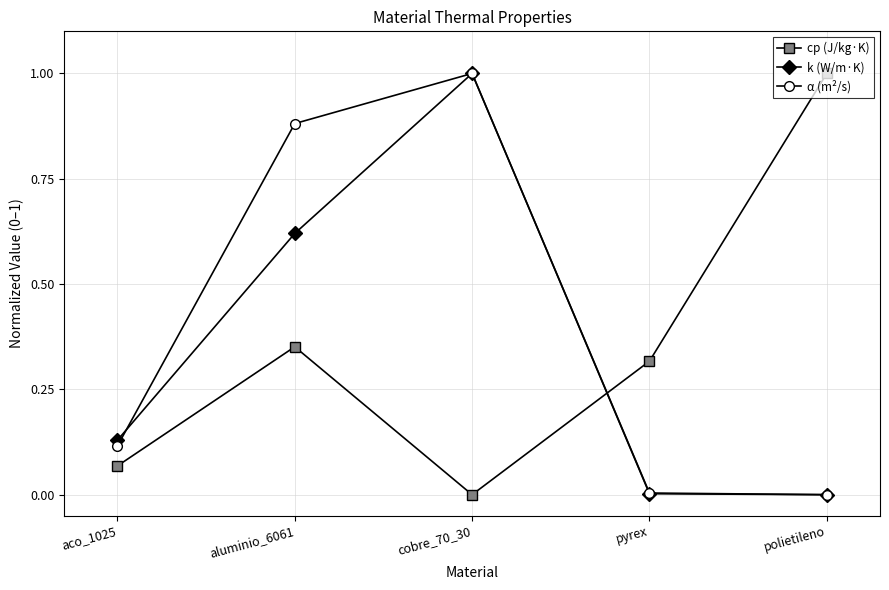

True or false: k (W/m·K) has a value of 0.0 at pyrex.

True